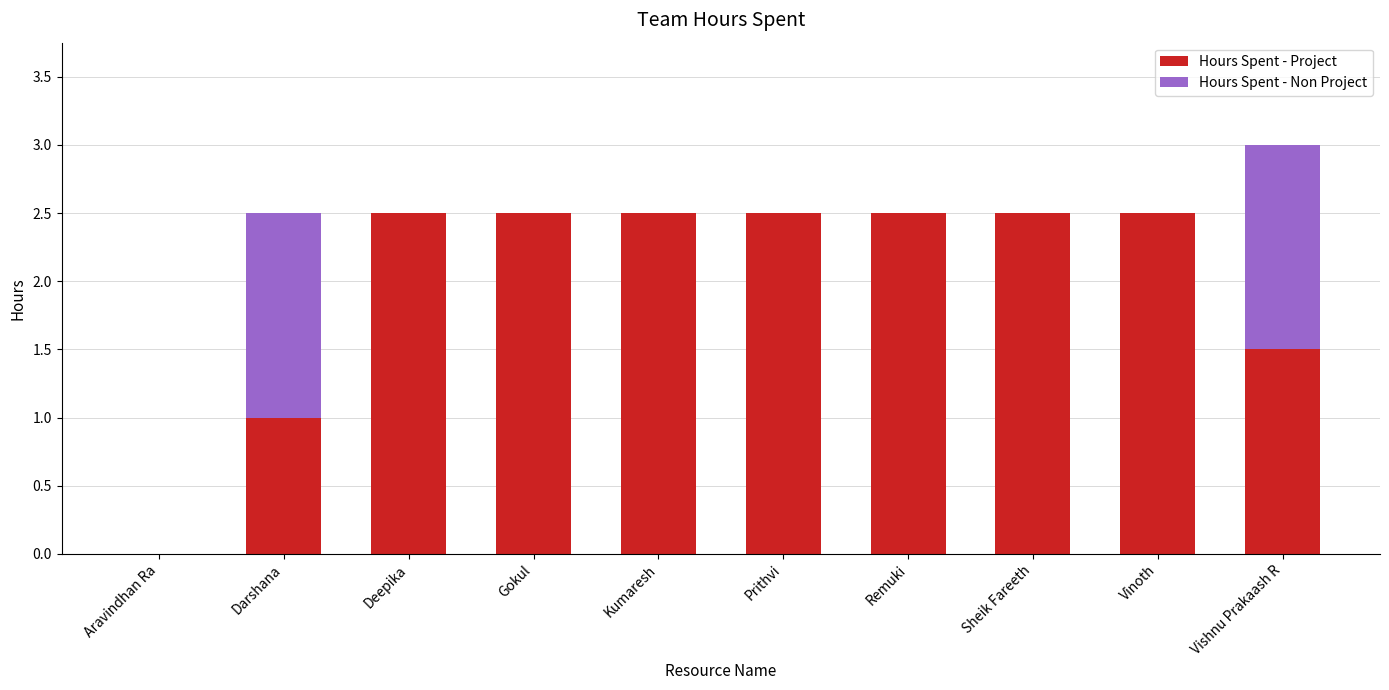

At which category is the sum across all series the highest?

Vishnu Prakaash R